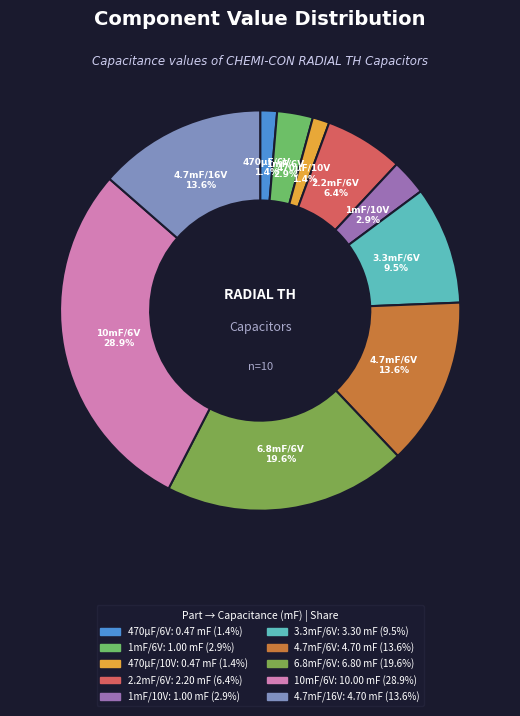

Do 4.7mF/6V and 4.7mF/16V together represent more than half of the pie?

No